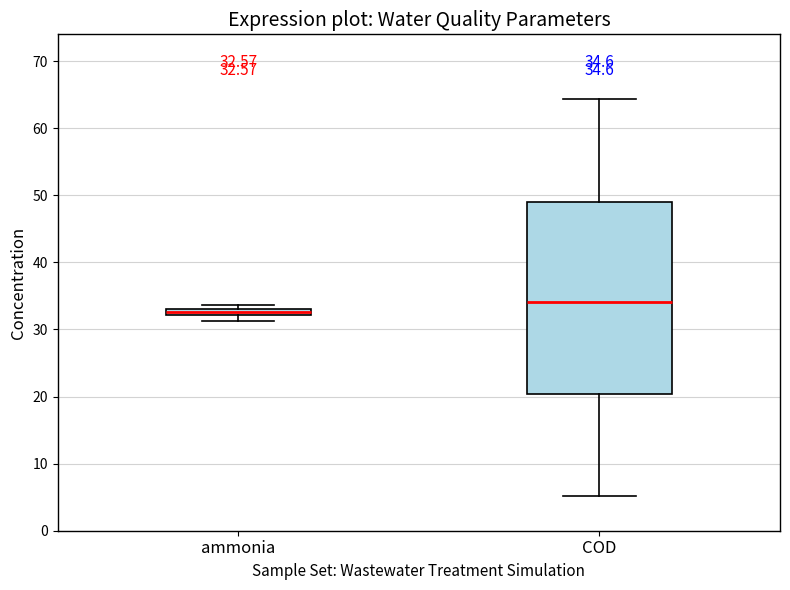

Comparing the boxes themselves (not the whiskers), which one is the tallest?

COD